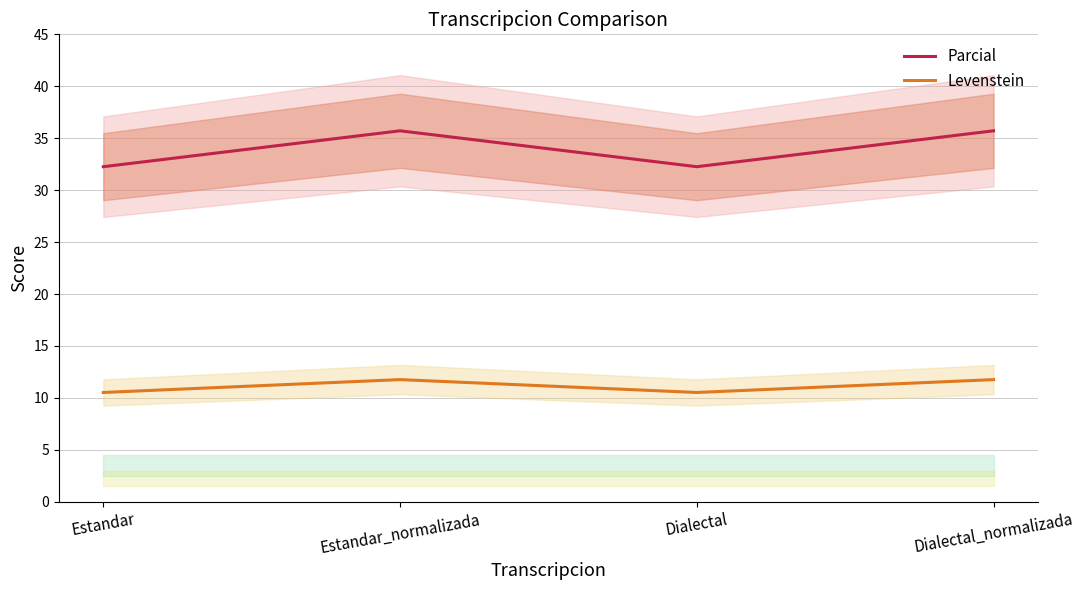

Count the number of categories in the chart.

4